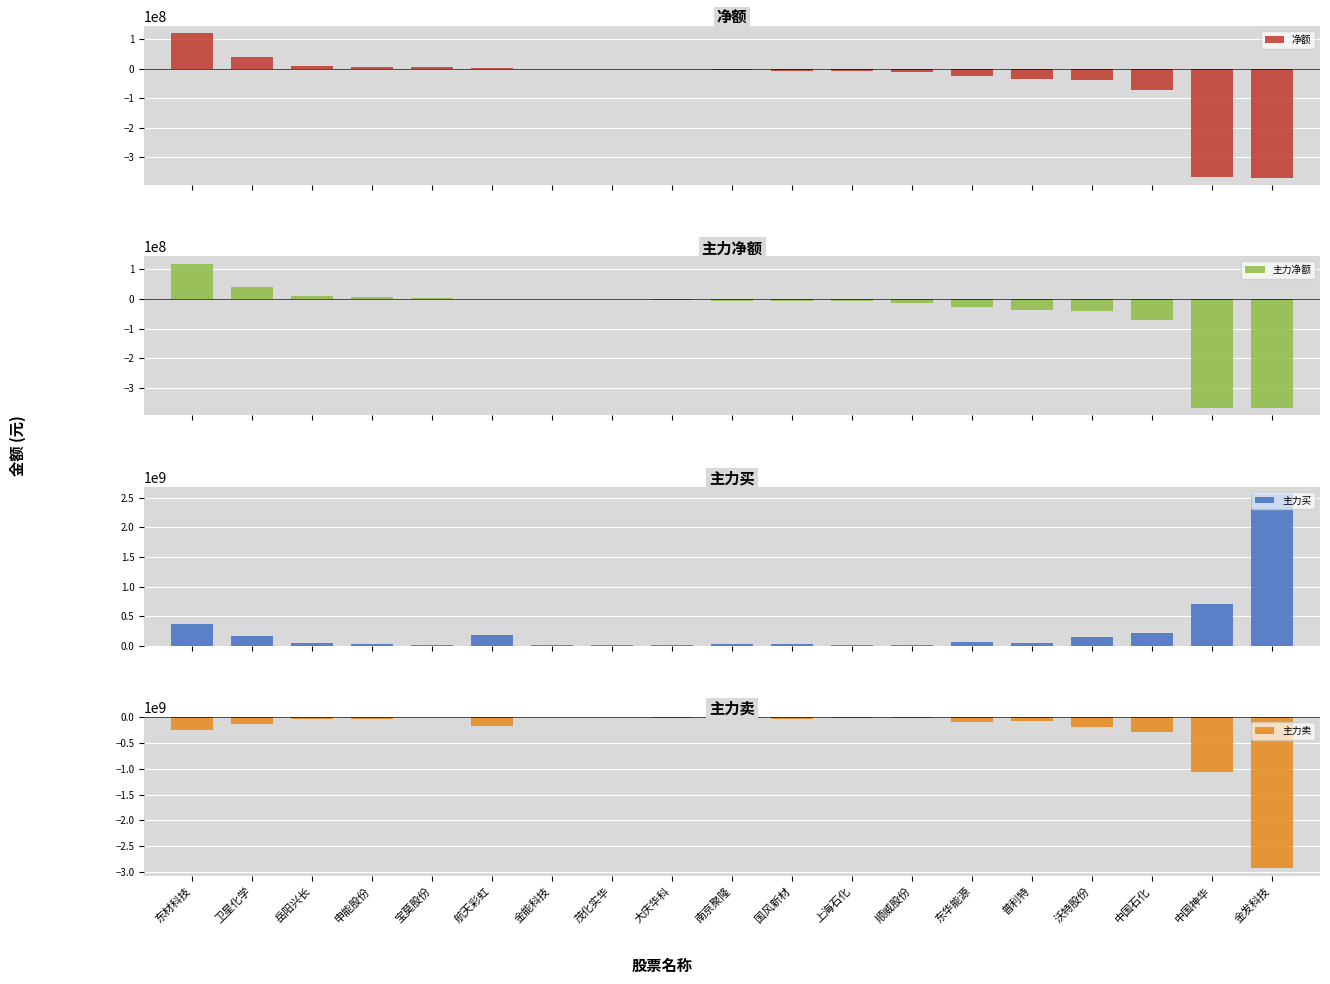

Rank the categories by 净额 value from lowest to highest.

金发科技, 中国神华, 中国石化, 沃特股份, 普利特, 东华能源, 顺威股份, 上海石化, 国风新材, 南京聚隆, 大庆华科, 茂化实华, 金能科技, 航天彩虹, 宝莫股份, 申能股份, 岳阳兴长, 卫星化学, 东材科技